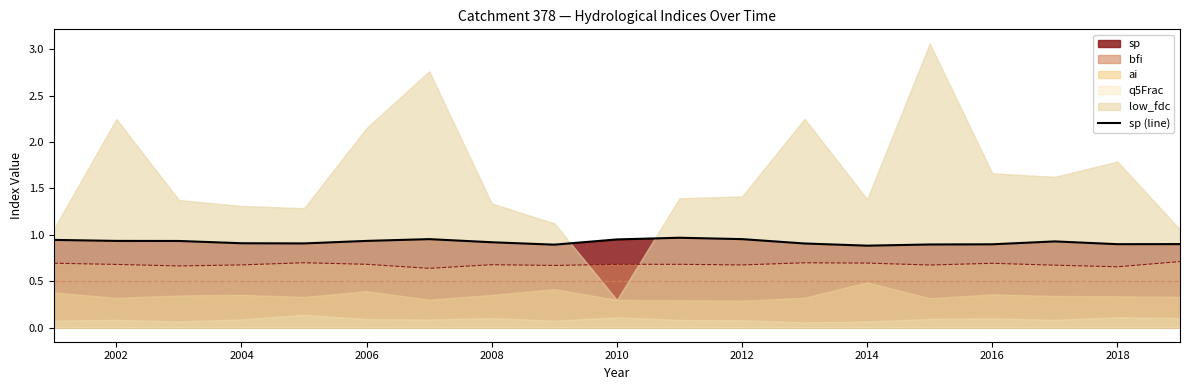

How many lines are shown in the chart?

1